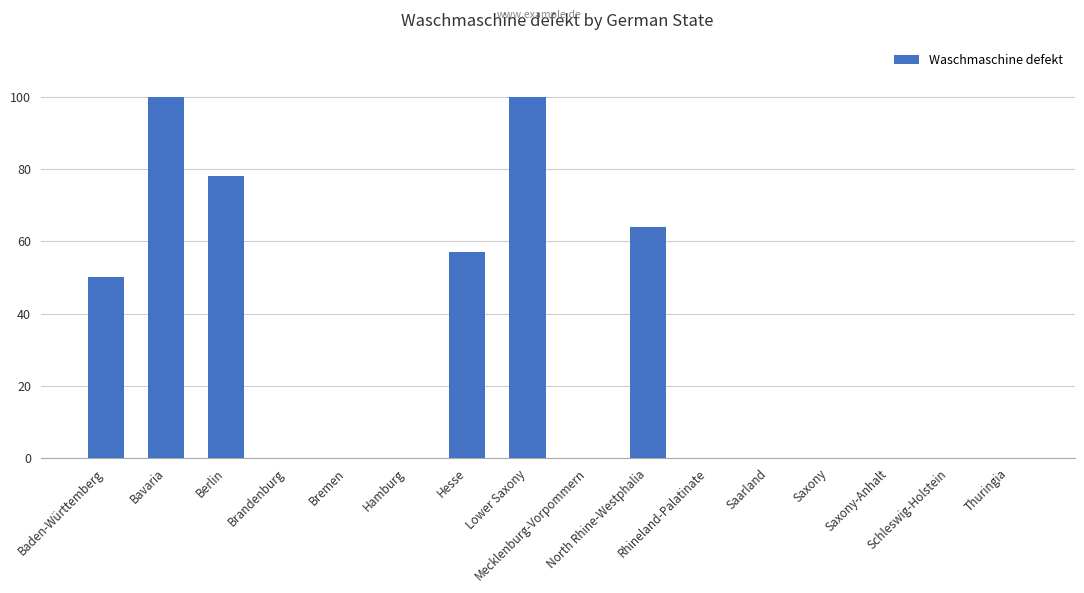

How many categories are shown in the chart?

16